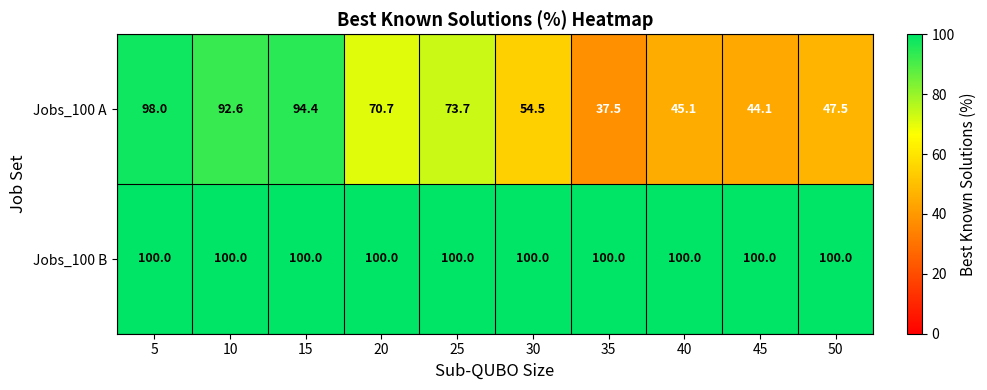

At 20, list the series in order from largest to smallest.

Jobs_100 B, Jobs_100 A